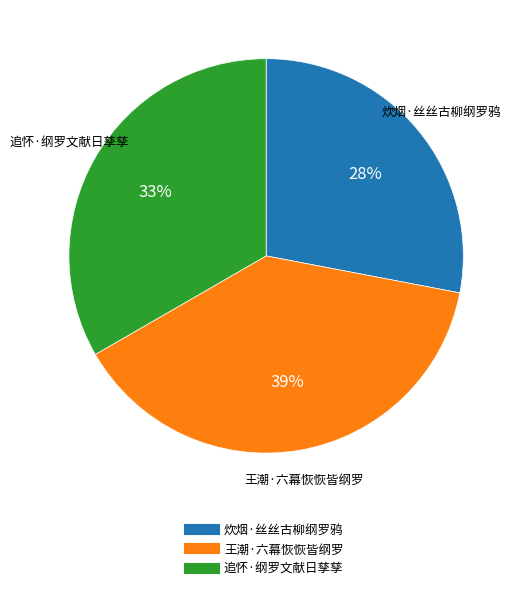

How many slices are in this pie chart?

3